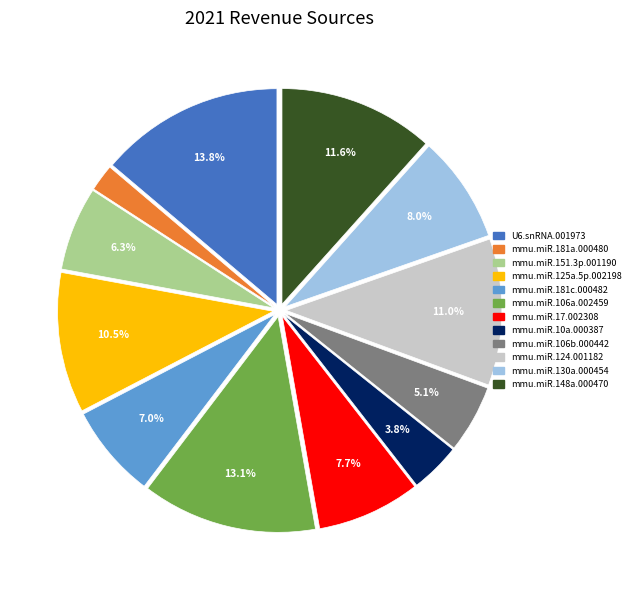

Does mmu.miR.130a.000454 account for over 50% of the chart?

No